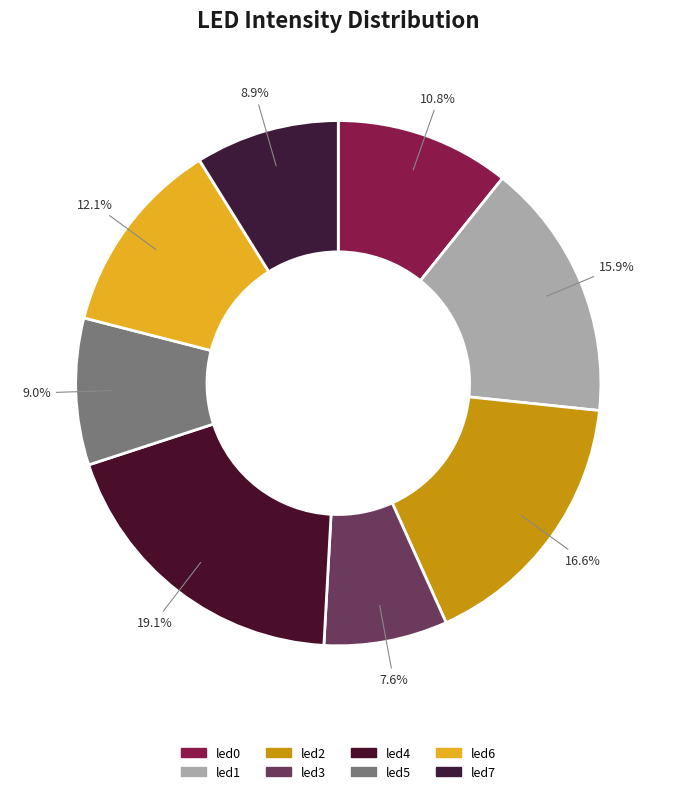

Does any single category account for the majority?

No